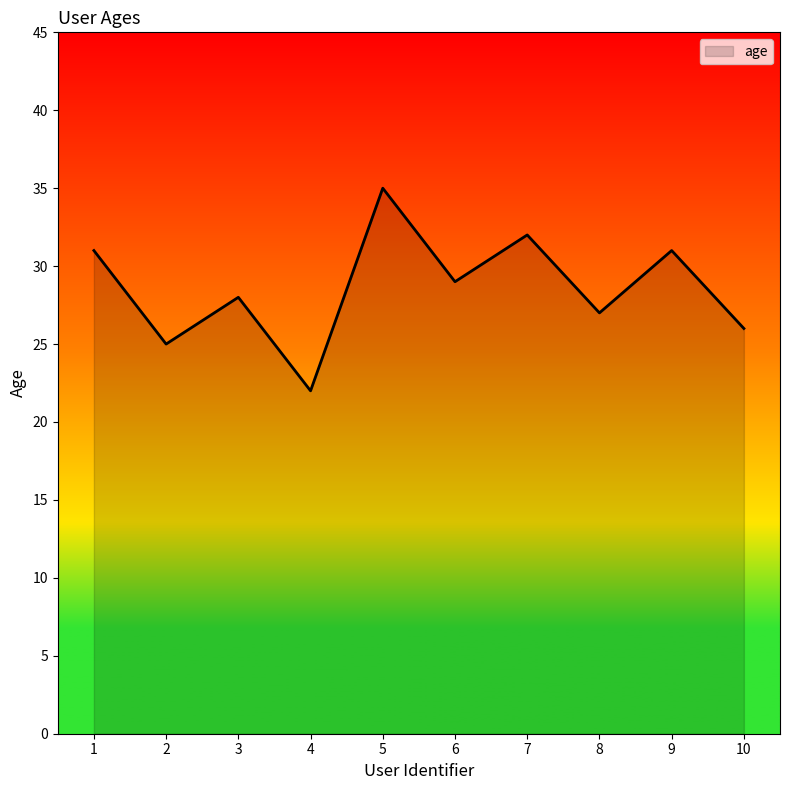

Reading left to right, what are all the values shown in this chart?

1=31	2=25	3=28	4=22	5=35	6=29	7=32	8=27	9=31	10=26